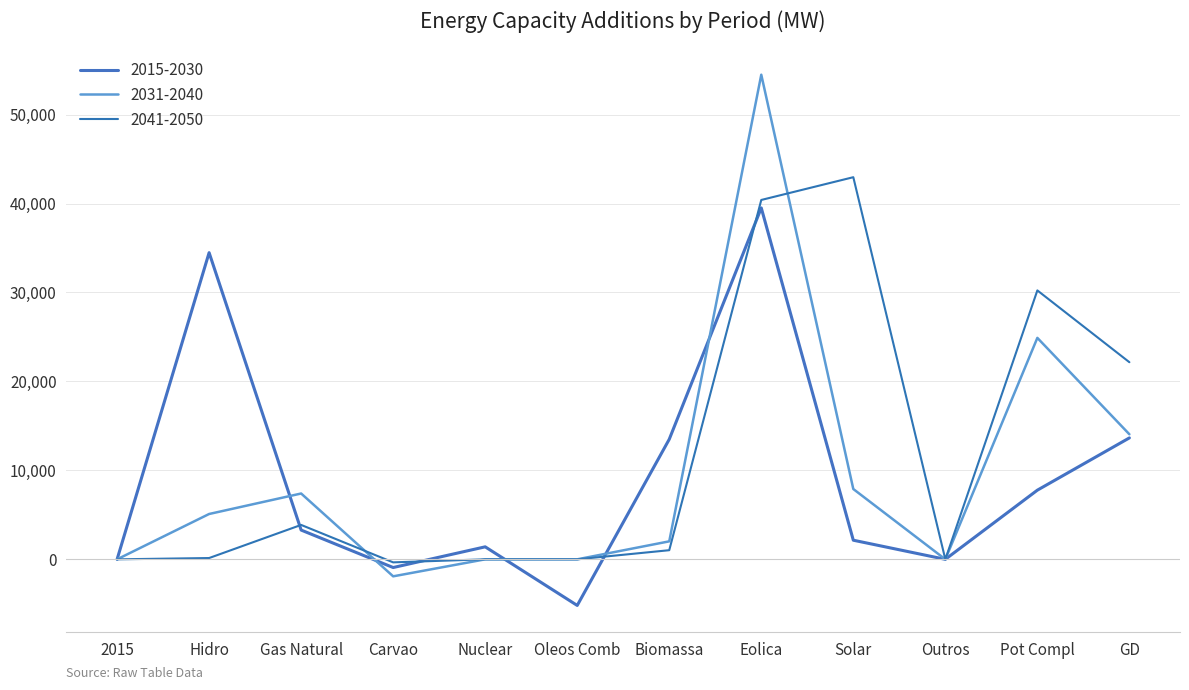

True or false: 2015-2030 has more than 2 interior local peaks.

True